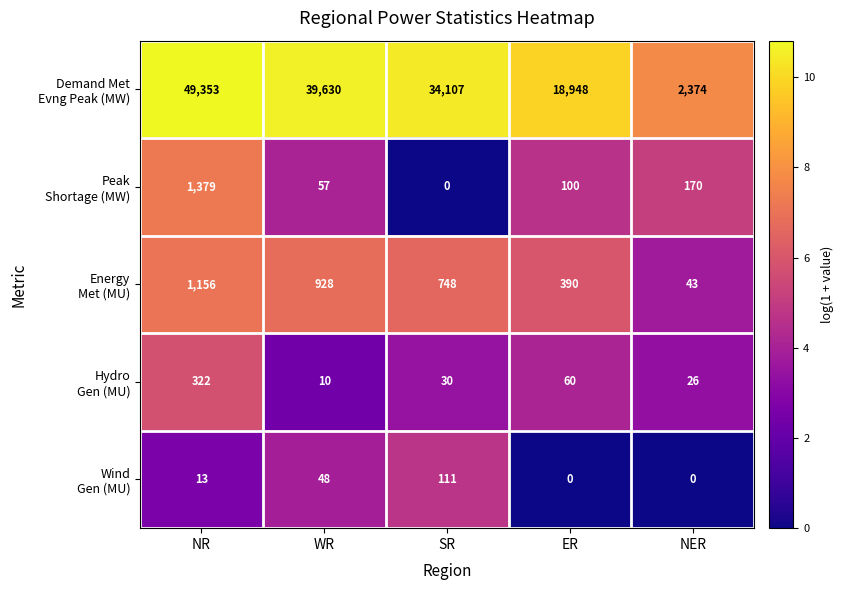

Count the number of categories in the chart.

5